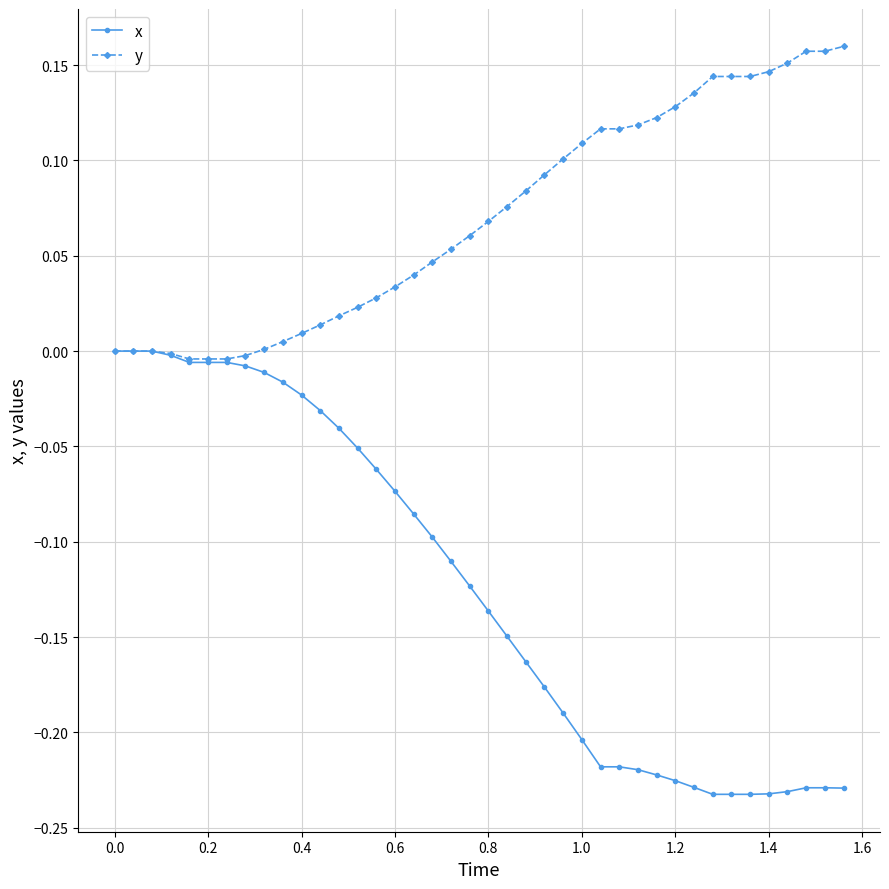

Which series has the largest range (max minus min)?

x